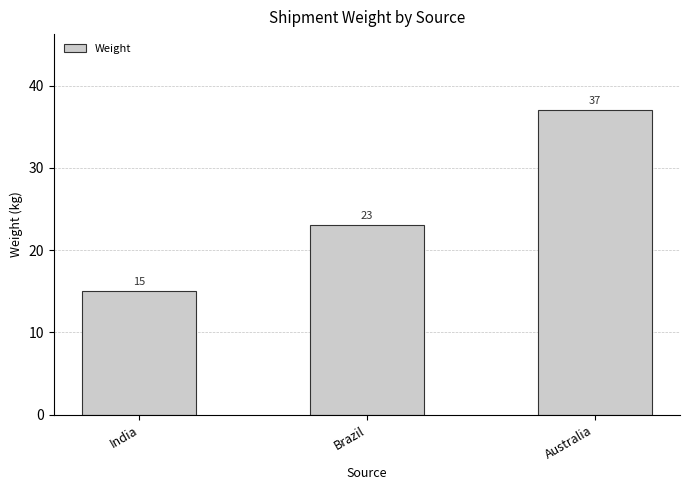

Which category has the lowest value across all series?

India